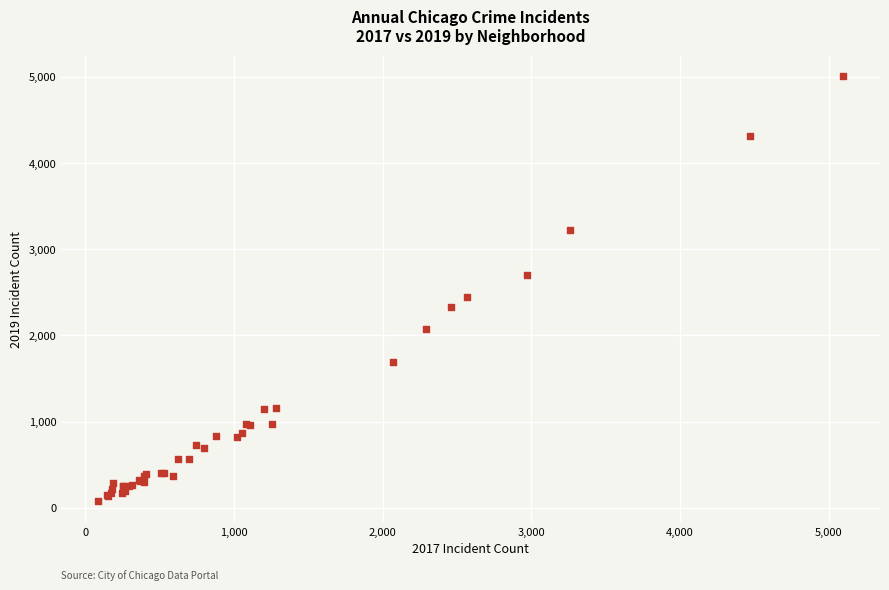

What Y value in the scatter plot is closest to 2542?

2441